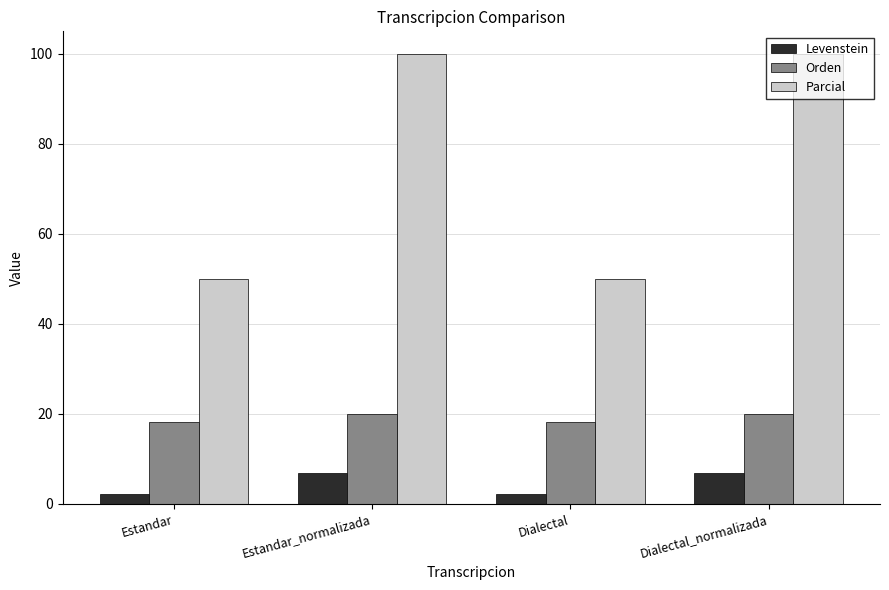

Rank the series by their maximum value, from highest to lowest.

Parcial, Orden, Levenstein